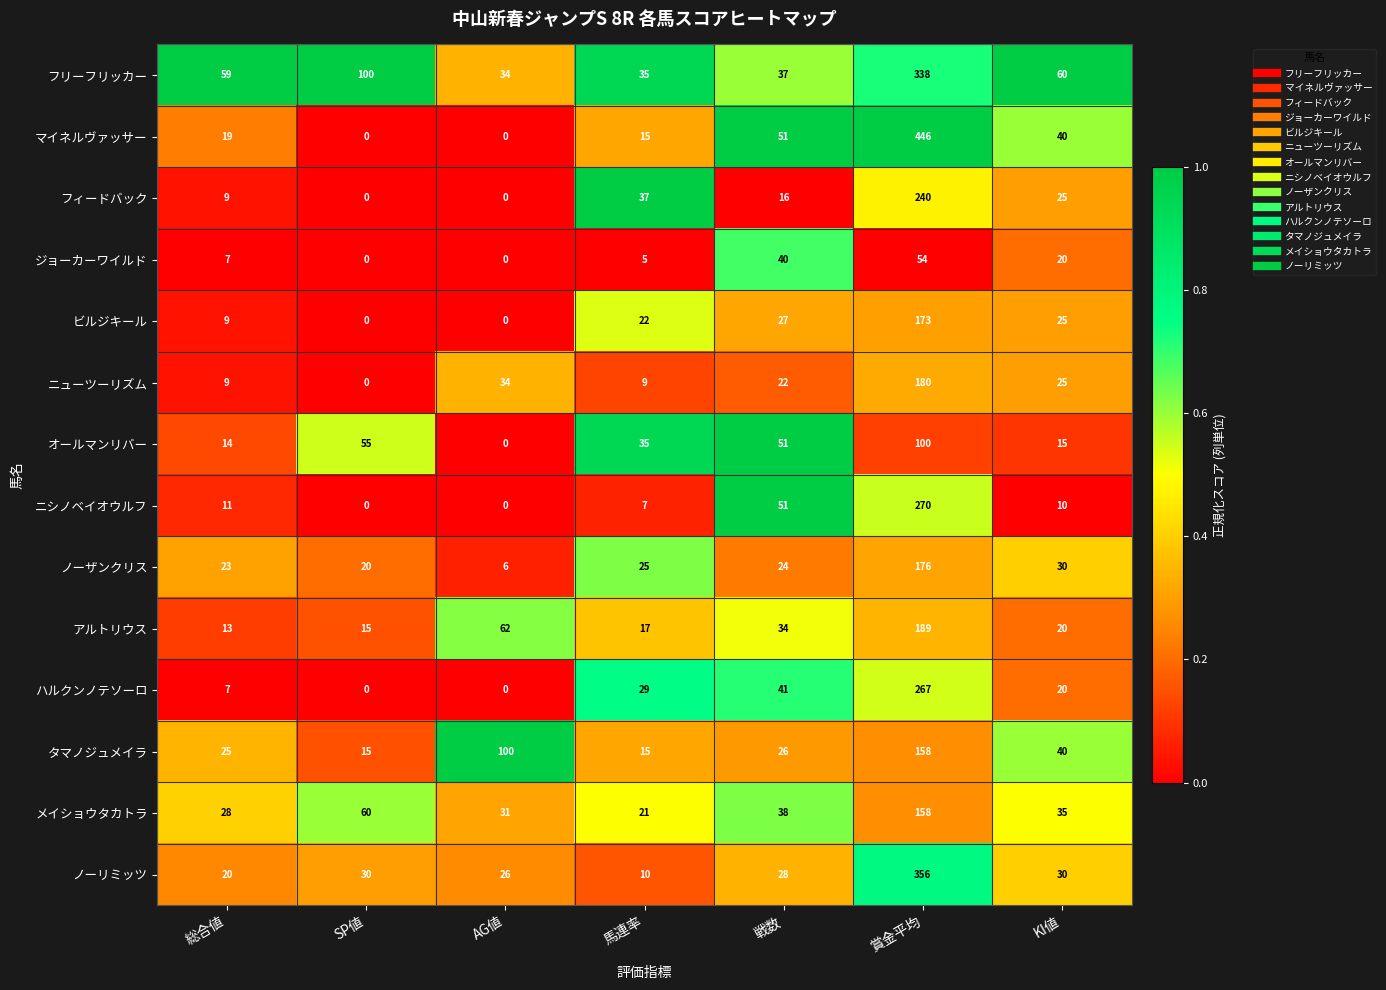

The メイショウタカトラ series shows 78 at SP値. True or false?

False